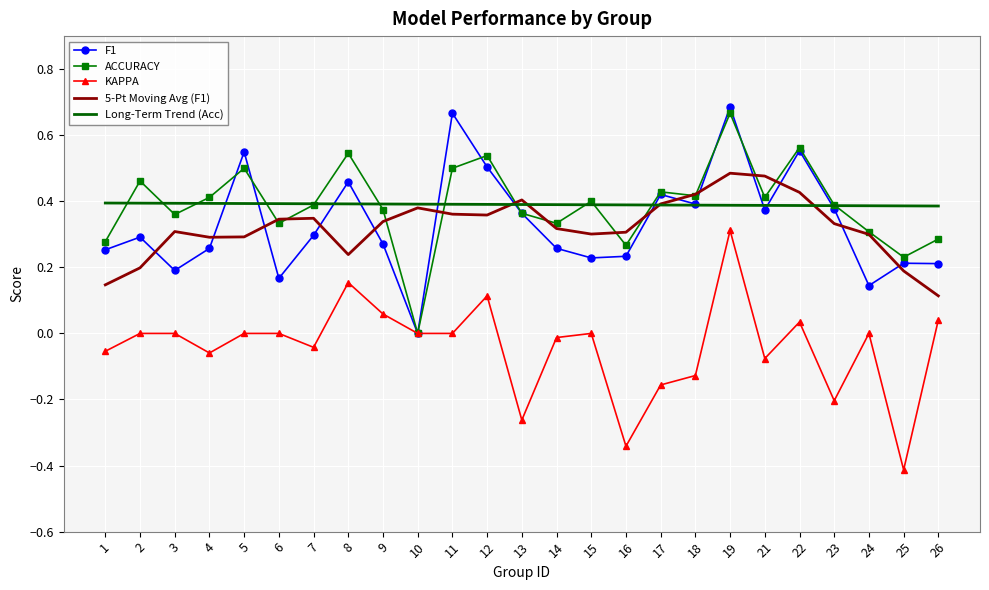

Is the value of ACCURACY at 19 greater than the value of Long-Term Trend (Acc) at 24?

Yes